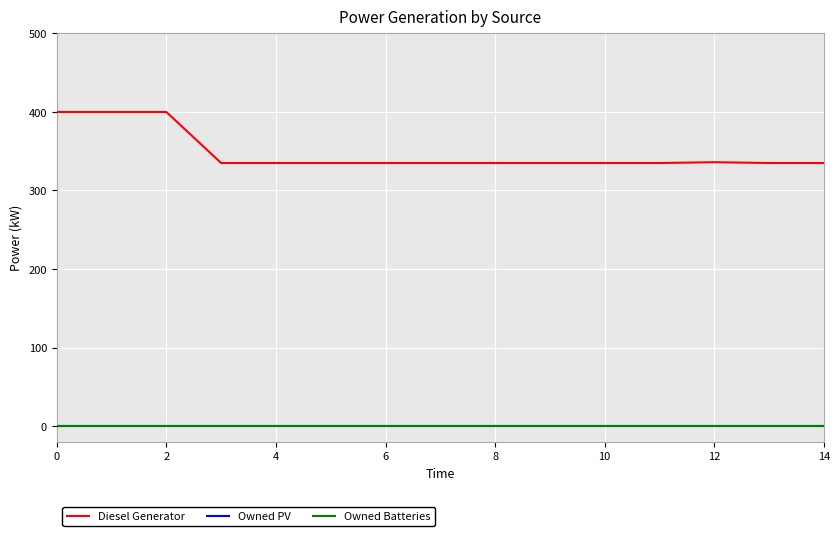

True or false: Owned Batteries has more than 0 points higher than both neighbors.

False